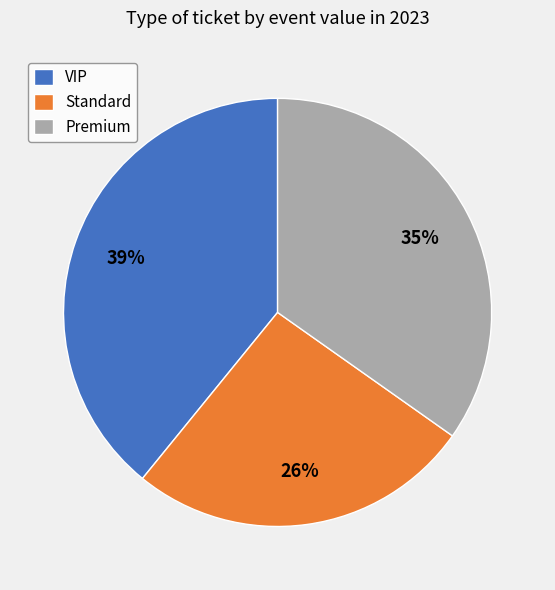

Do Standard and Premium together represent more than half of the pie?

Yes